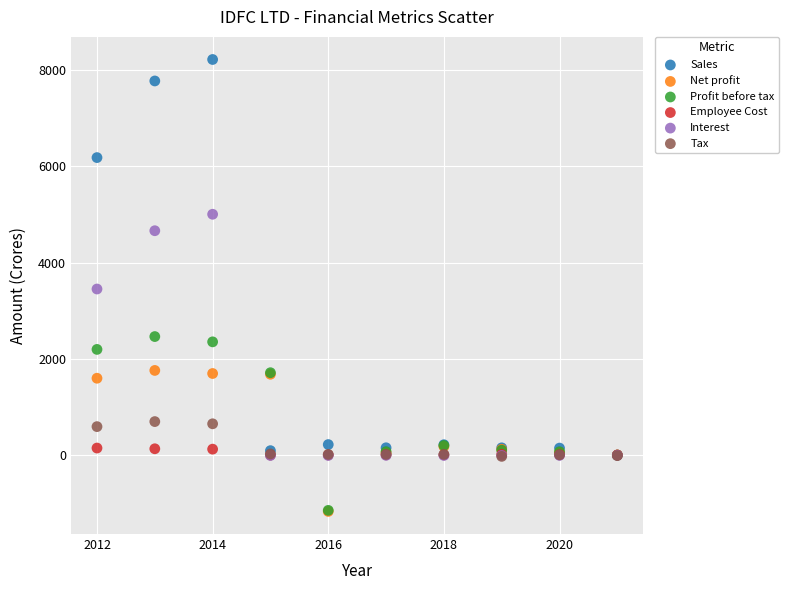

What are all the series names shown in the legend?

Sales, Net profit, Profit before tax, Employee Cost, Interest, Tax